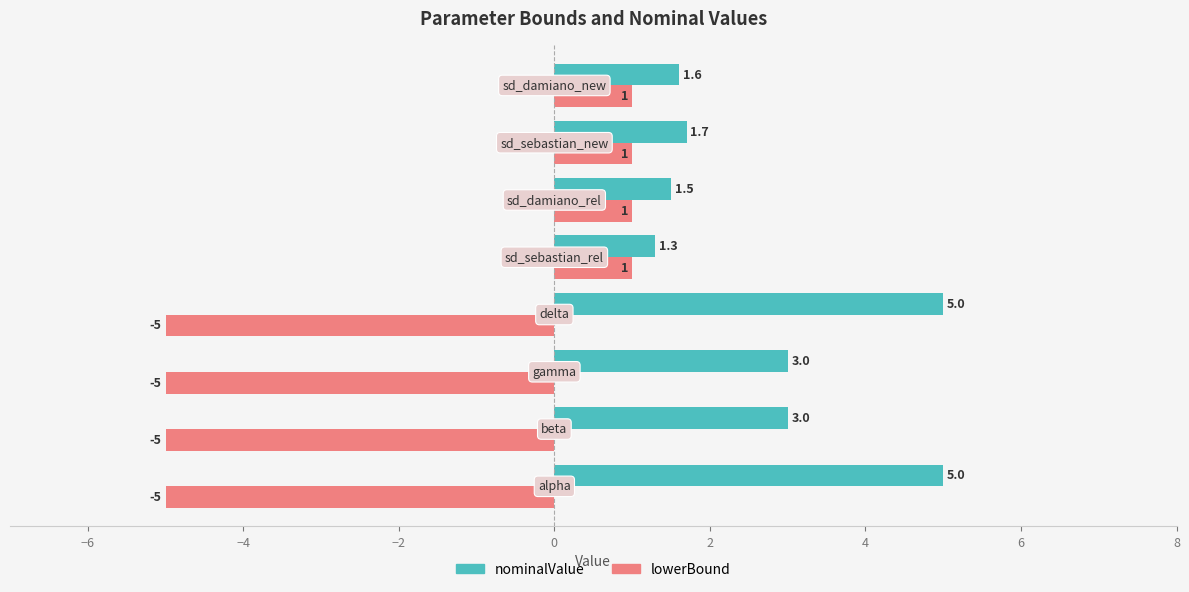

How many positive values does the lowerBound series have?

4